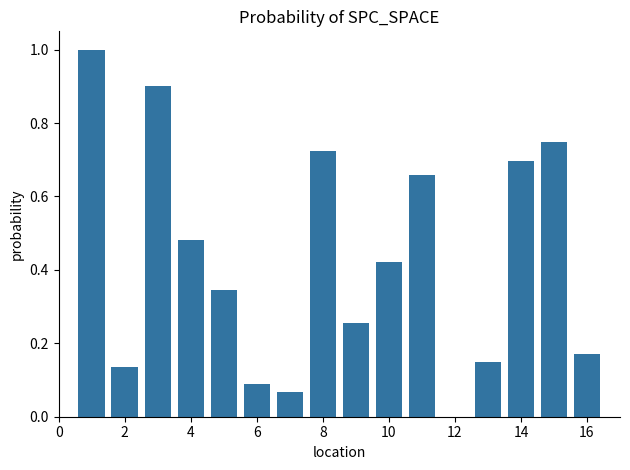

What is the sum of all values?

6.8